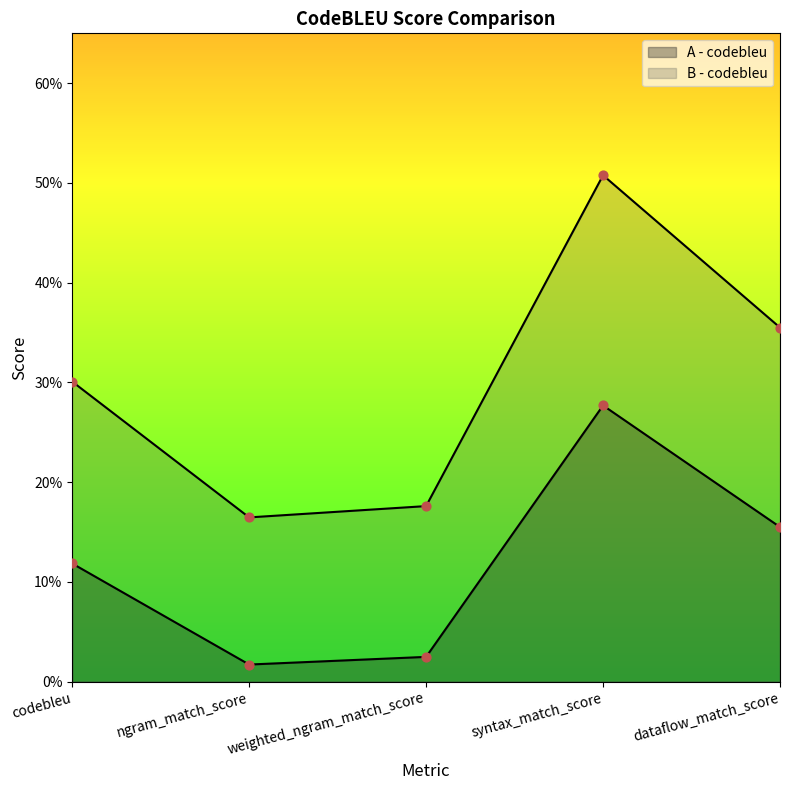

At which category is the sum across all series the highest?

syntax_match_score